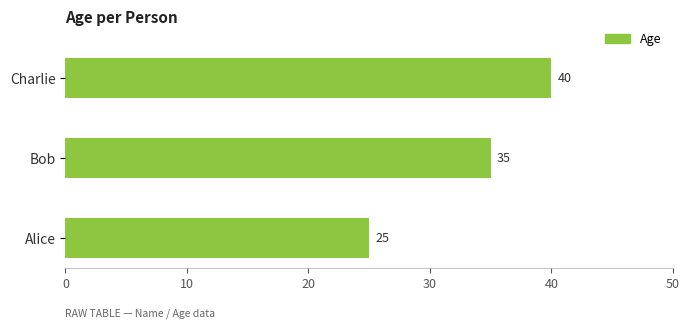

Are the bars horizontal?

Yes